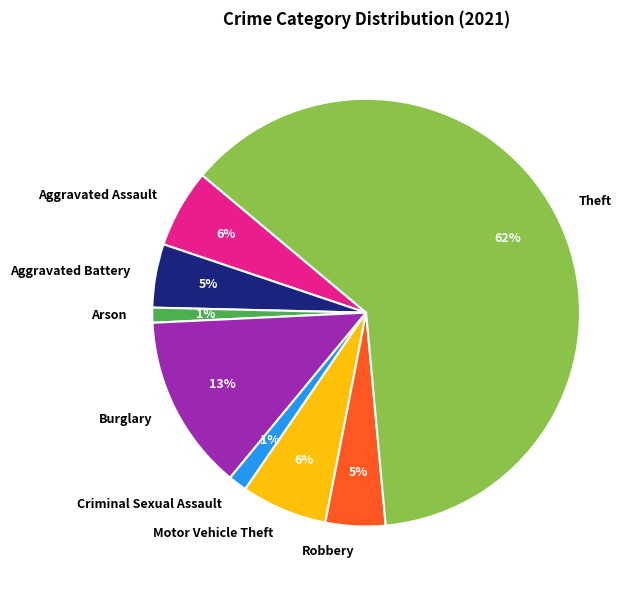

Which slice represents more than half of the pie?

Theft